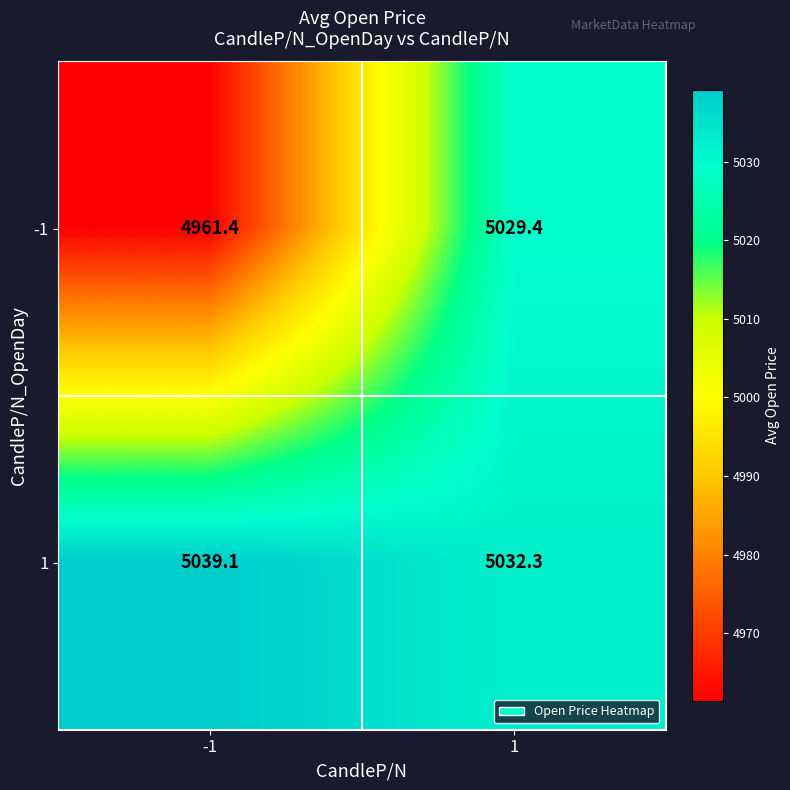

What is the difference between the -1 values at -1 and 1?

68.0